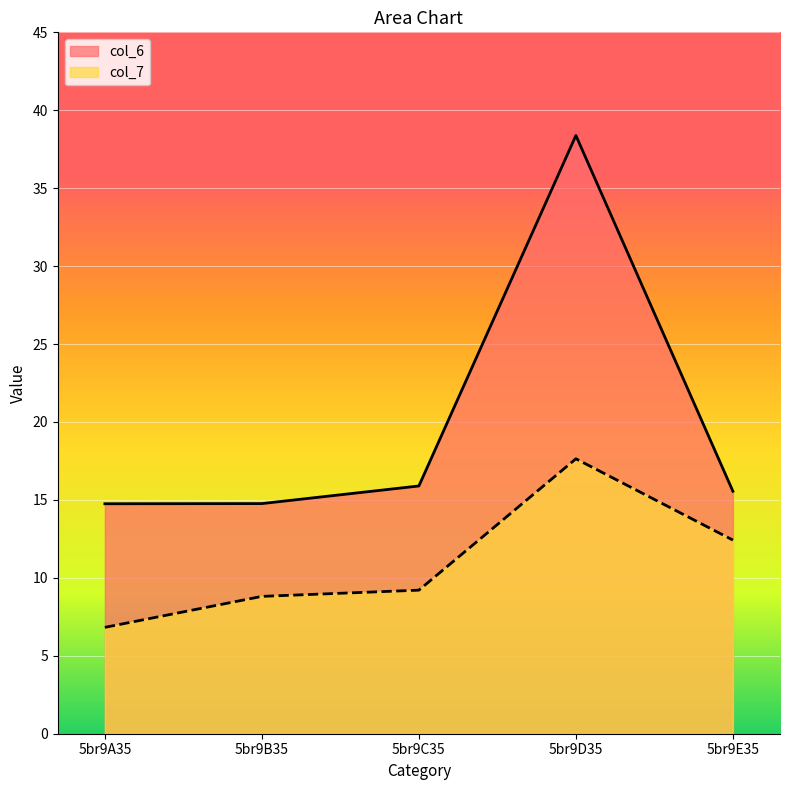

True or false: col_7 has more than 0 points higher than both neighbors.

True